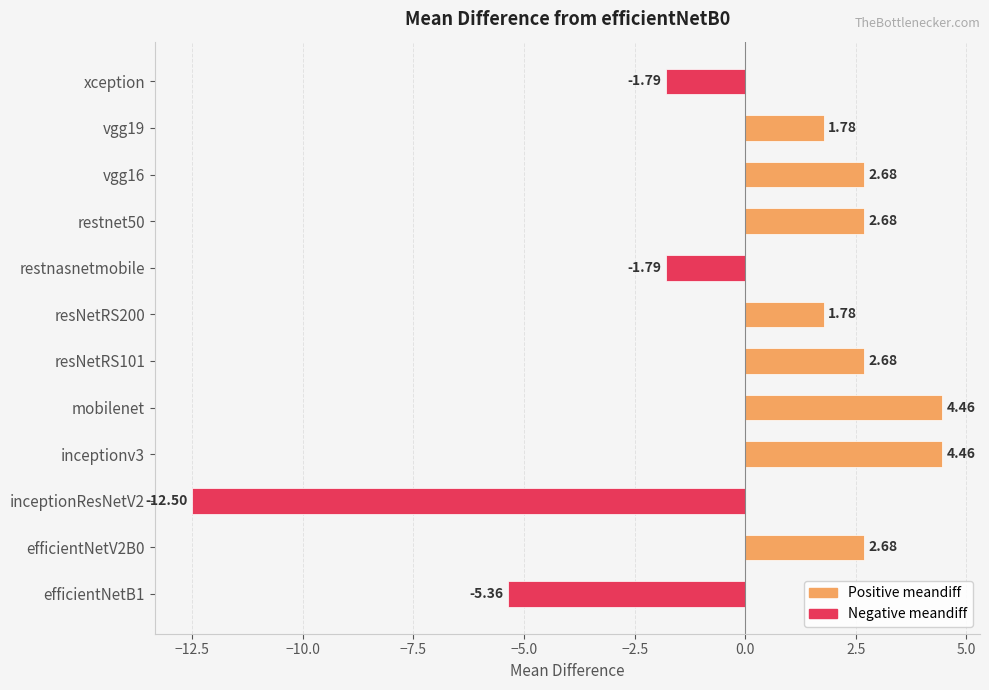

Is the value of Positive meandiff at resNetRS101 greater than the value of Negative meandiff at vgg16?

Yes